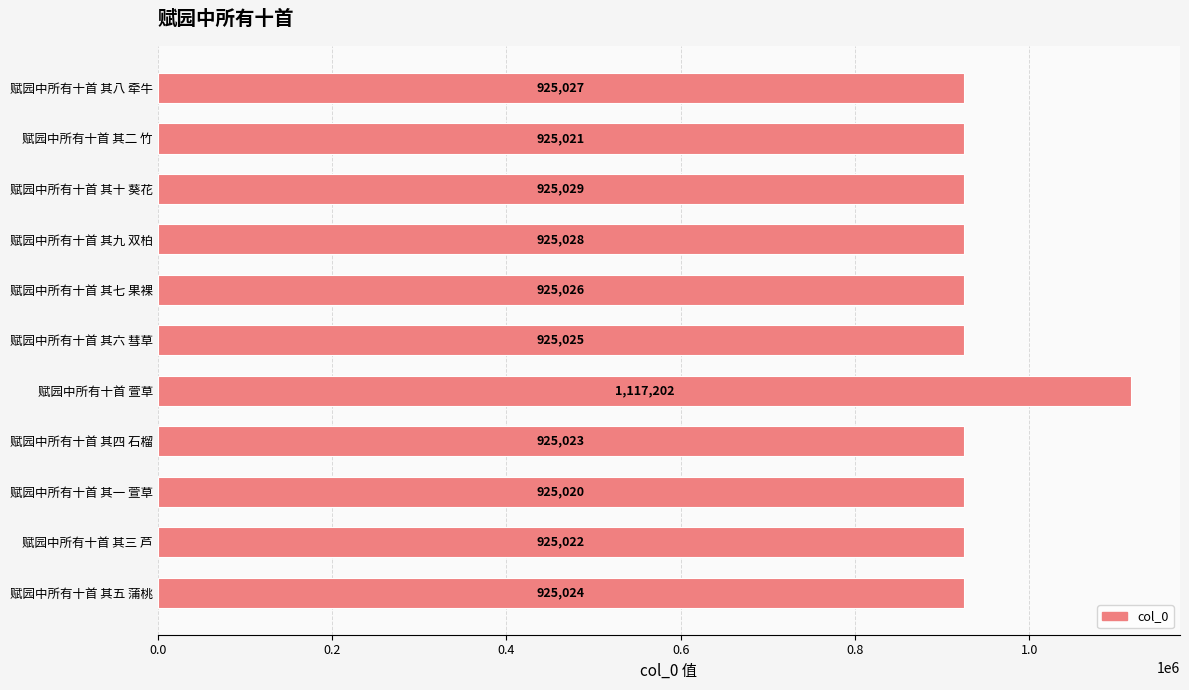

What is the sum of the values at 赋园中所有十首 其七 果裸 and 赋园中所有十首 其十 葵花?

1850055